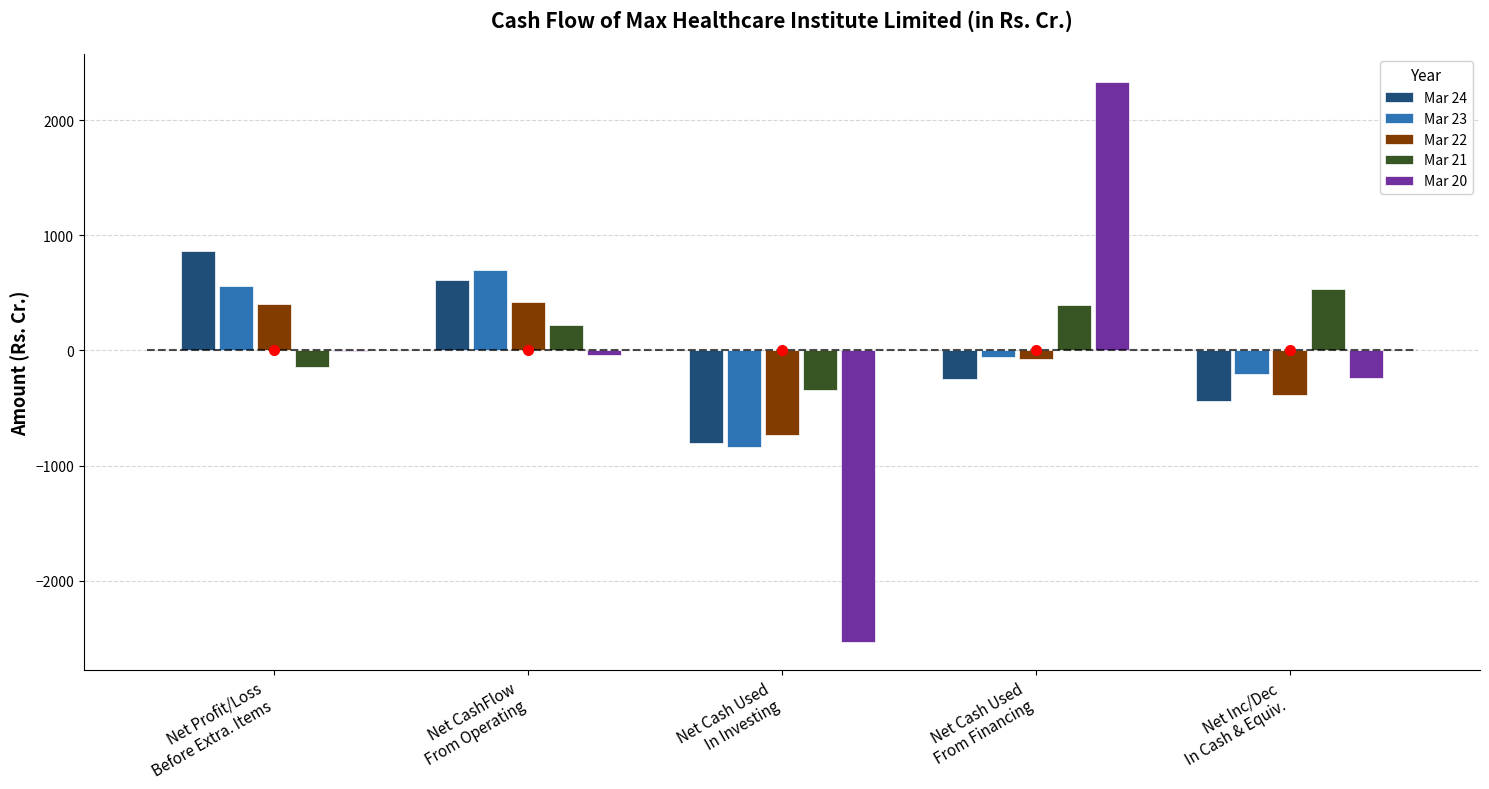

What is the greatest value displayed?

2332.2